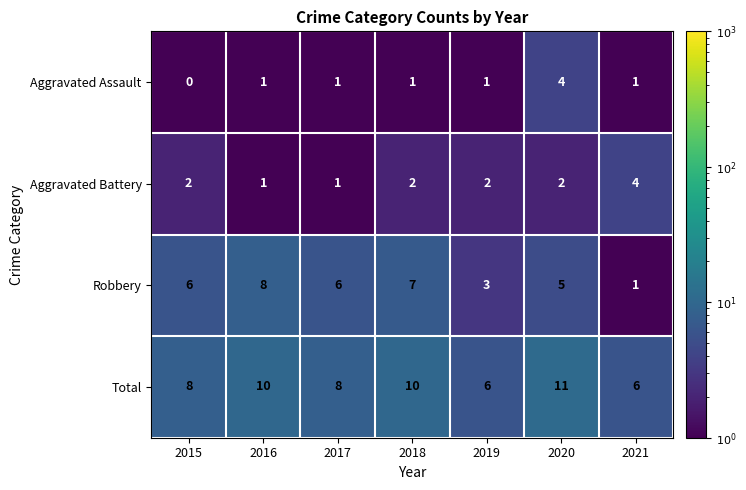

The value of Total at 2019 is 9. True or false?

False